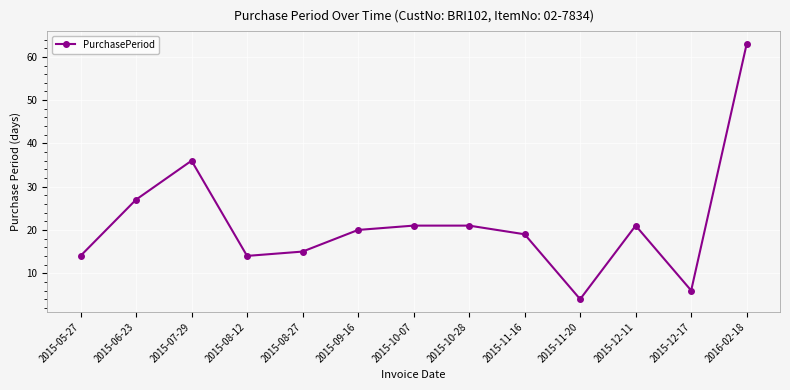

What is the label of the 13th point from the right?

2015-05-27